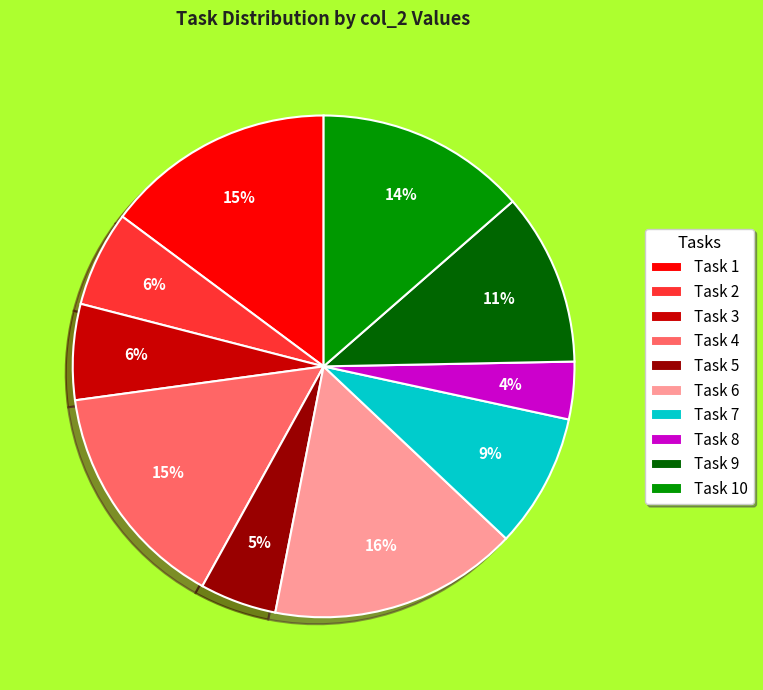

Do Task 6 and Task 8 together represent more than half of the pie?

No